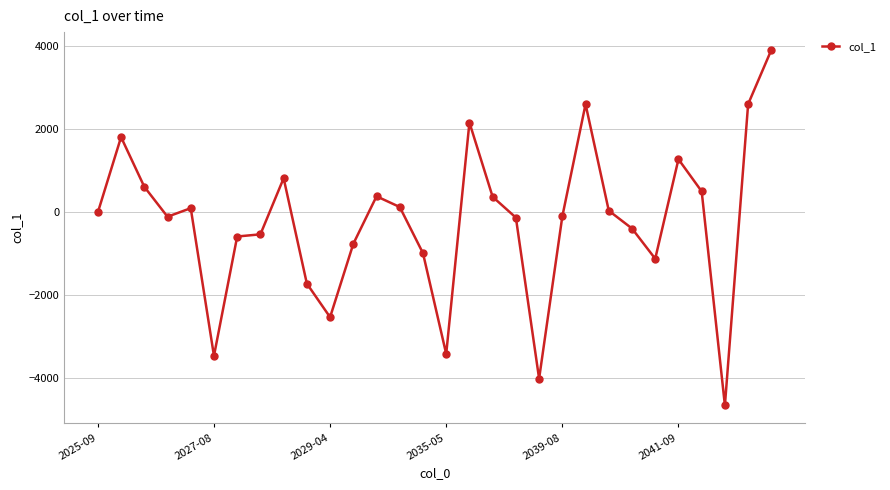

What is the value of the 16th point from the left?

-3410.4